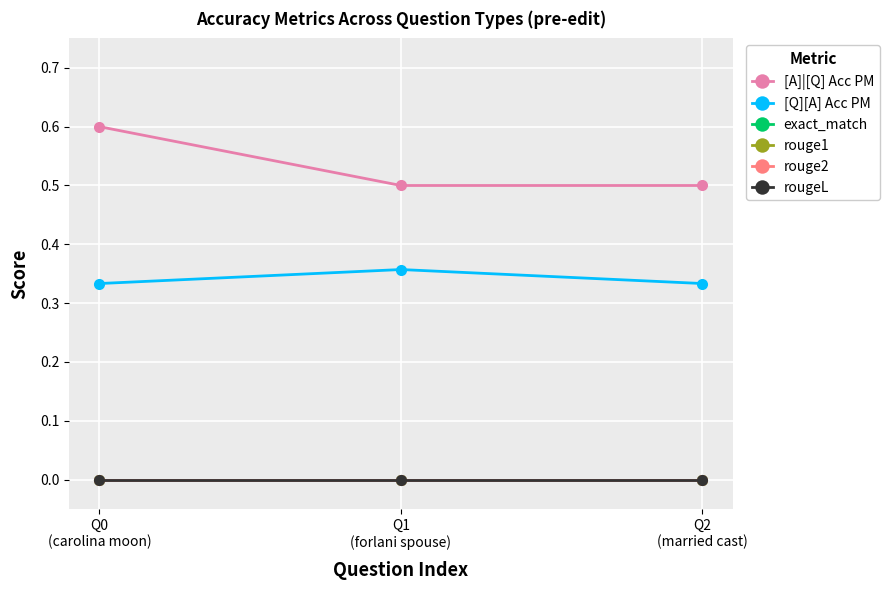

What is the label of the 3rd point from the left?

Q2
(married cast)